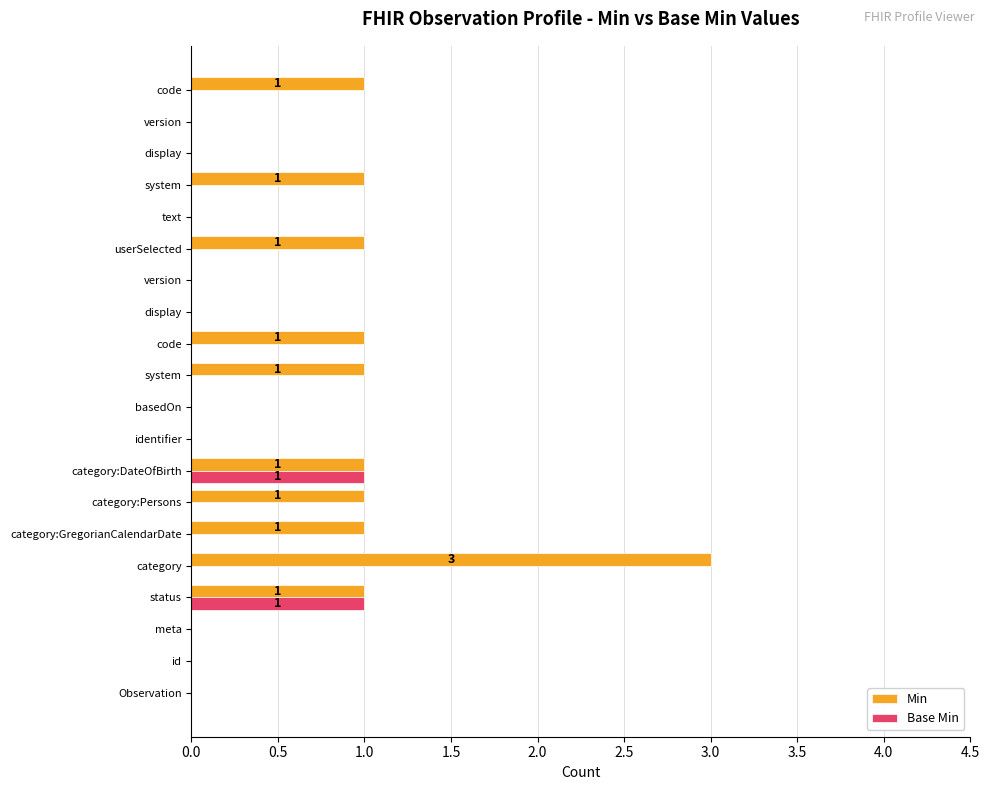

How many distinct data groups are displayed?

2